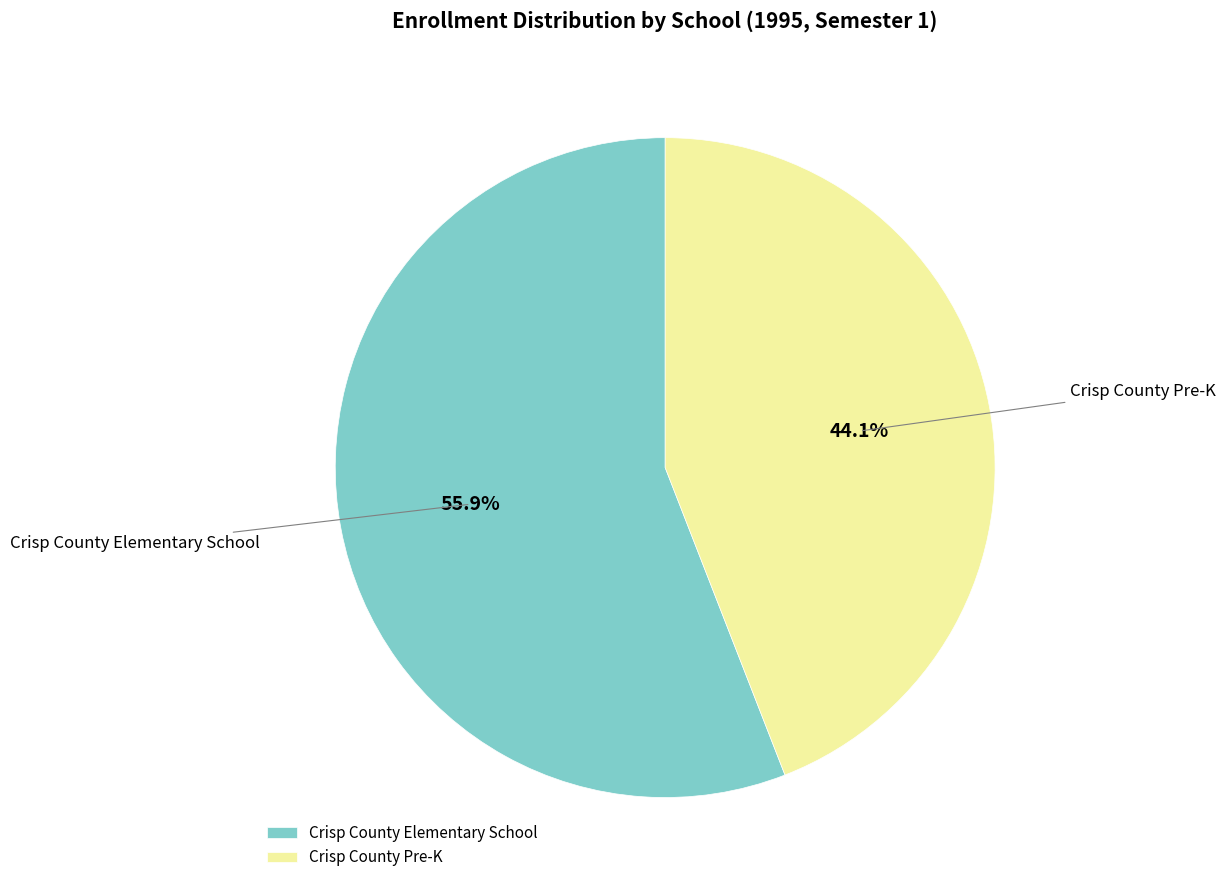

Which slice is the smallest?

Crisp County Pre-K